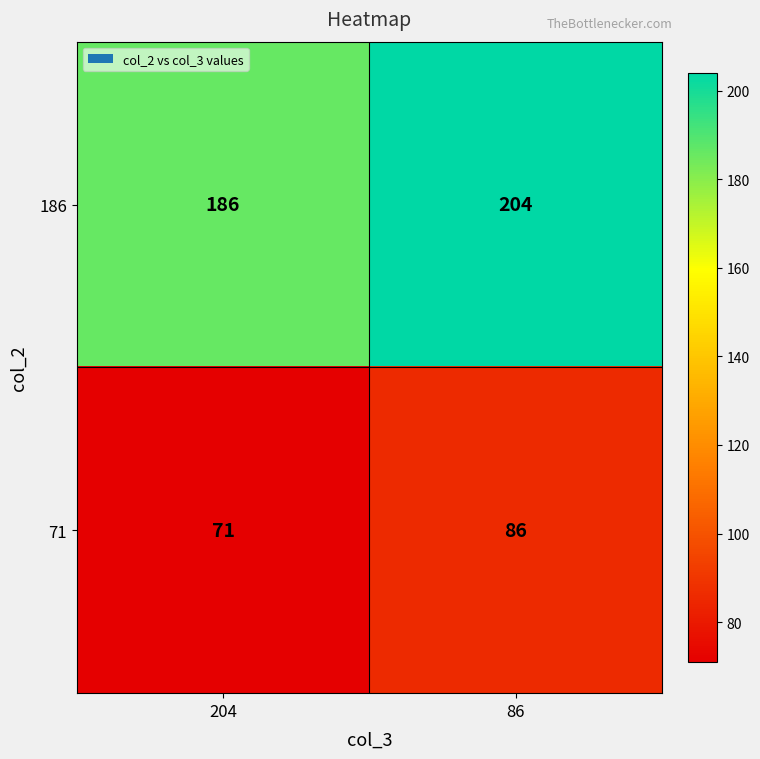

The value of 186 at 204 is 56. True or false?

False